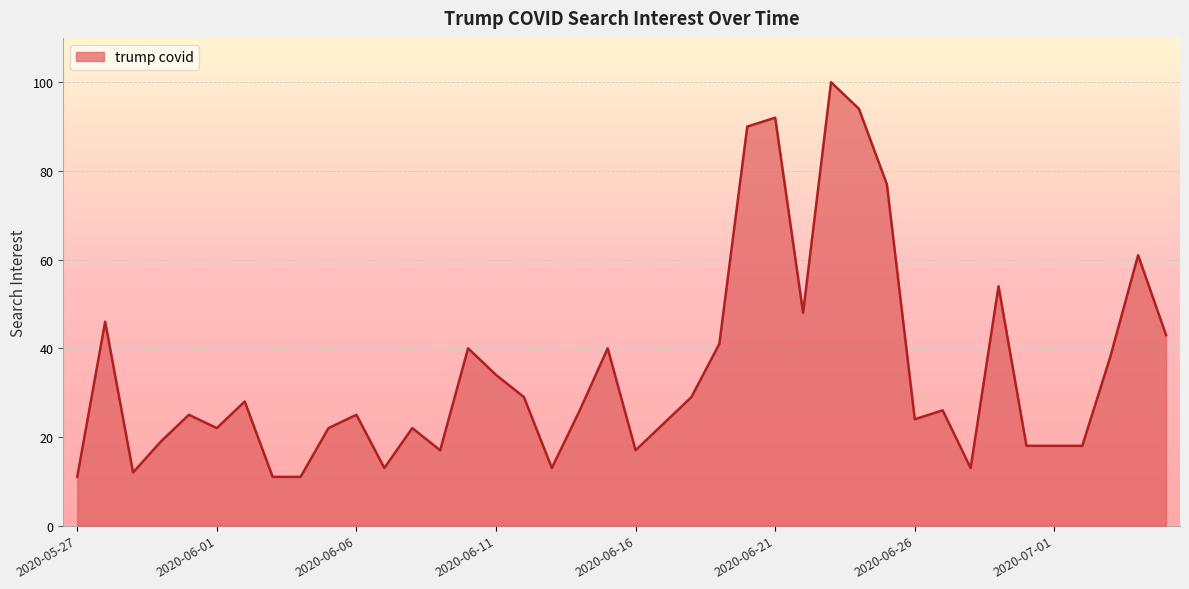

What is the greatest value displayed?

100